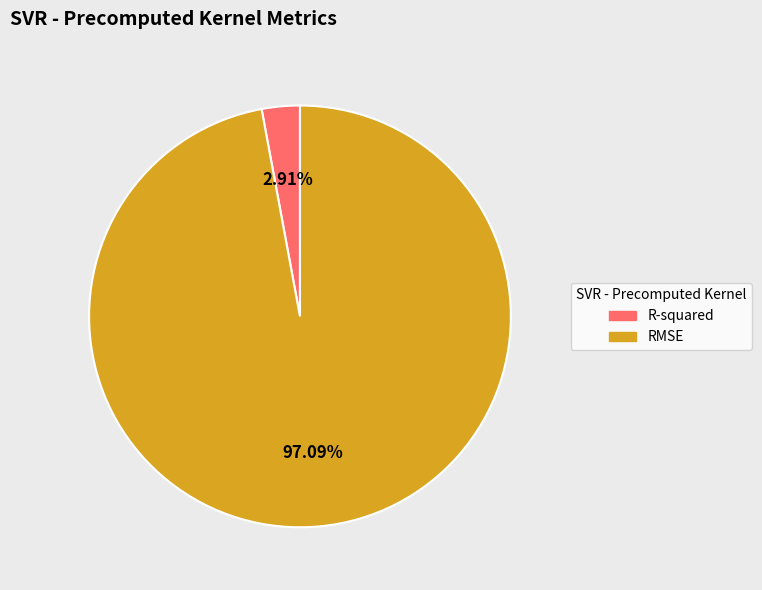

How many segments does this pie chart have?

2